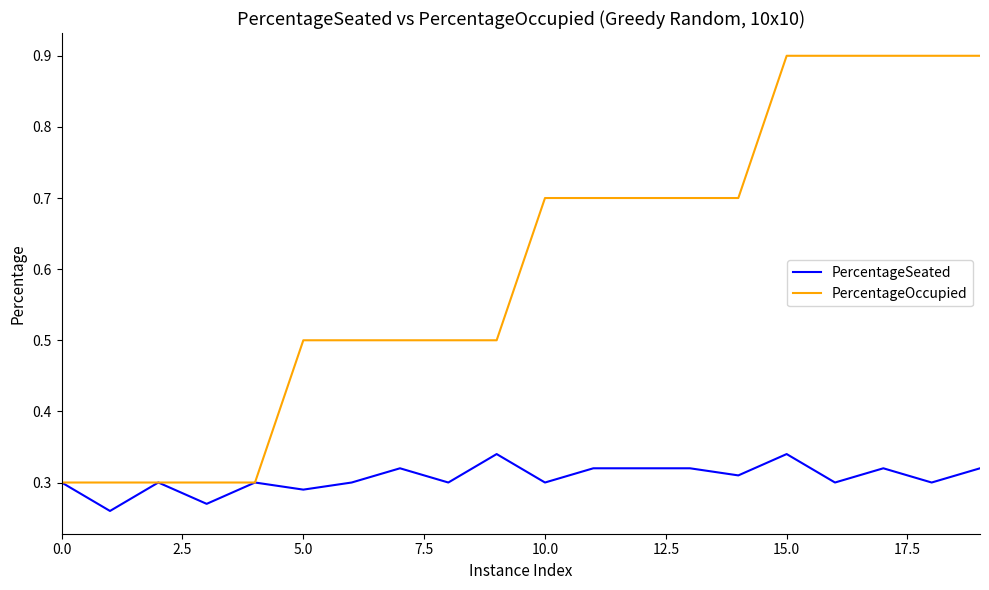

Which series has the largest total across all categories?

PercentageOccupied